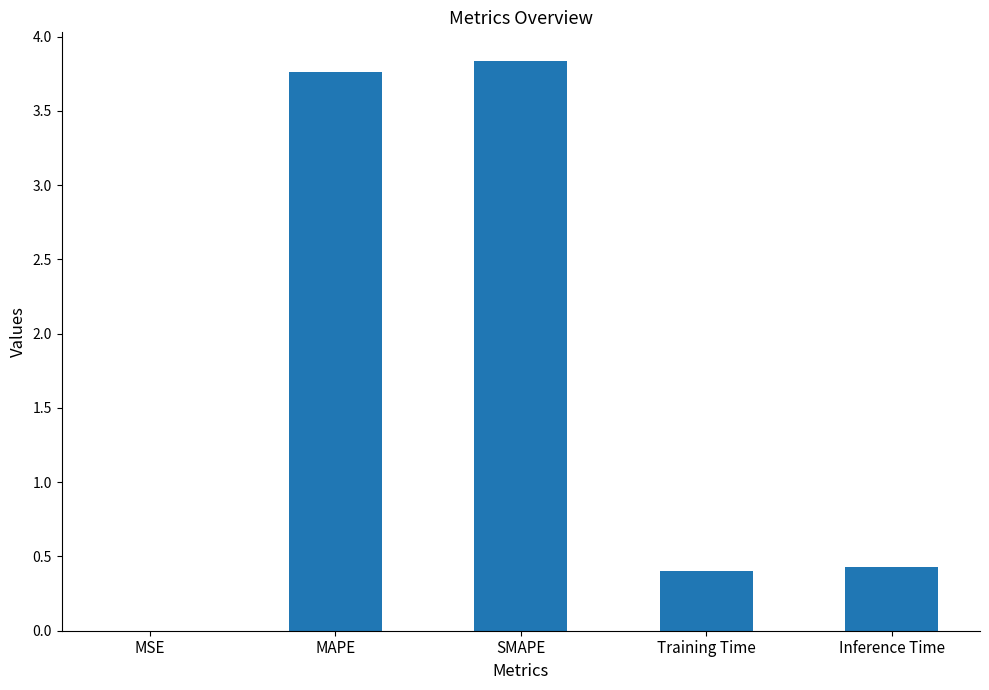

What value does the data have at Inference Time?

0.4